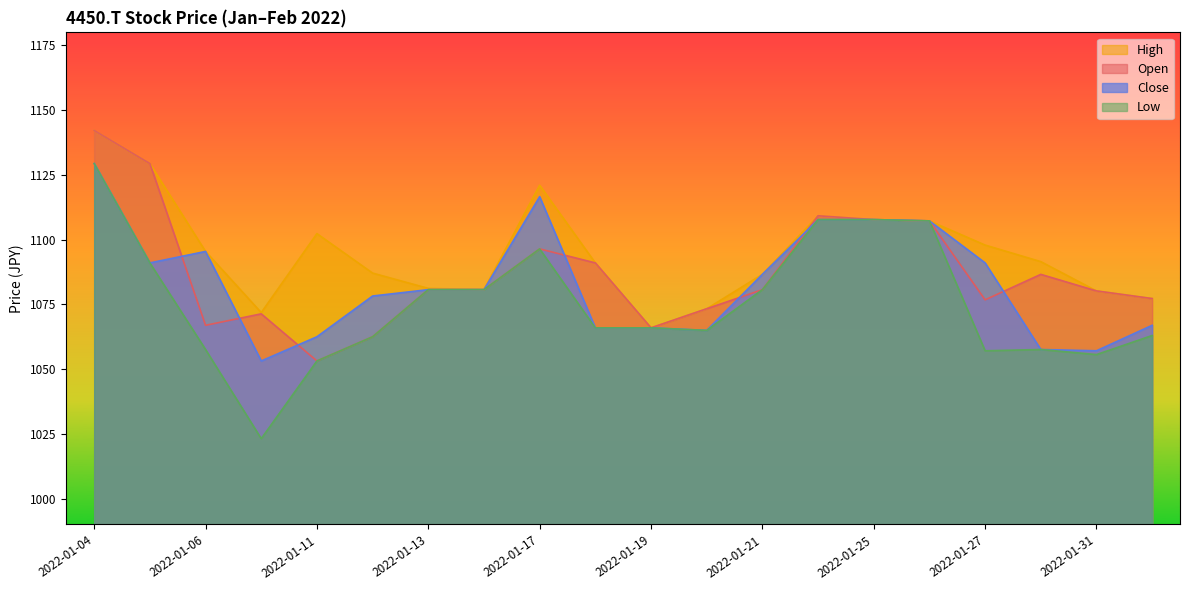

At how many categories does at least one series exceed 1079?

16